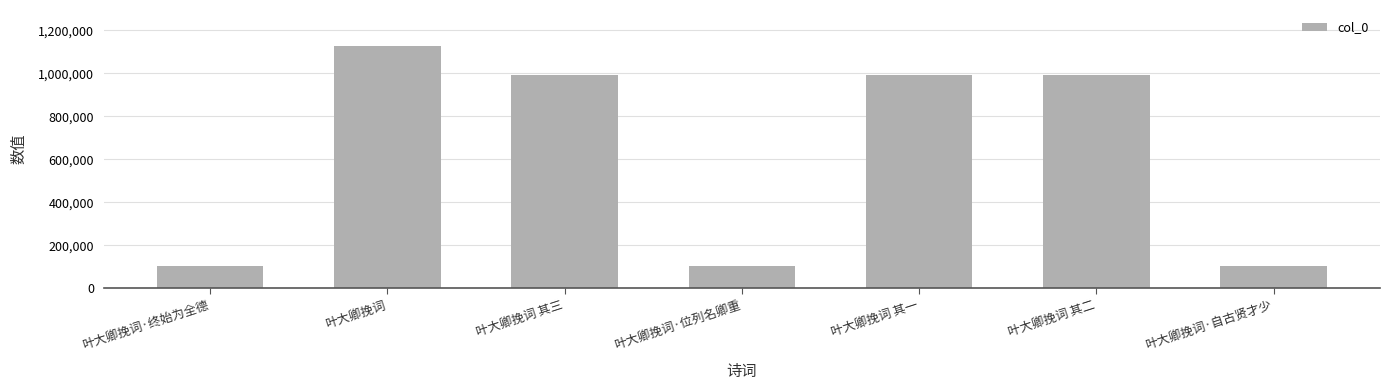

What is the difference between the second highest and minimum values?

887779